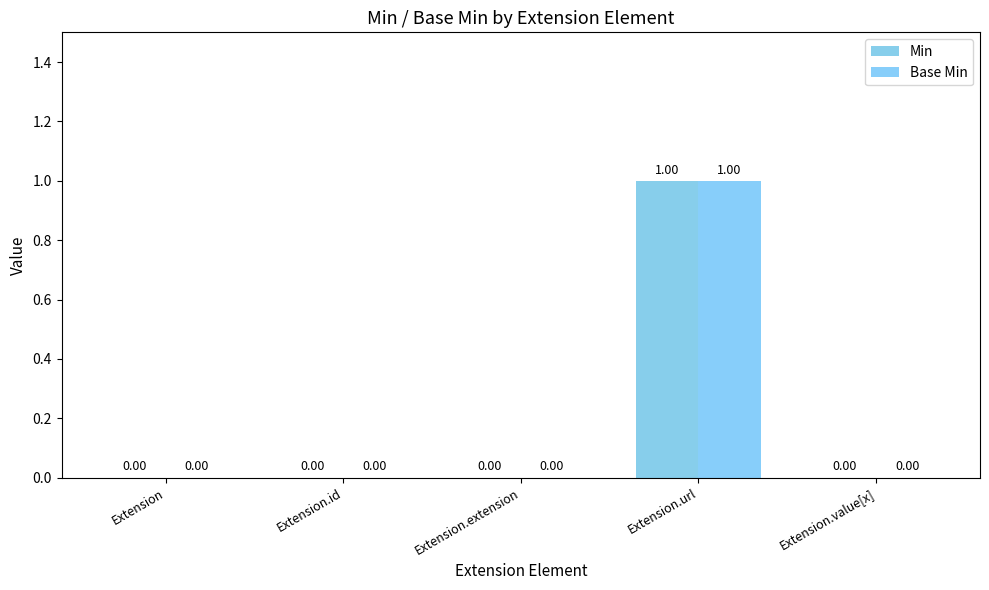

At how many categories does at least one series exceed 0?

1